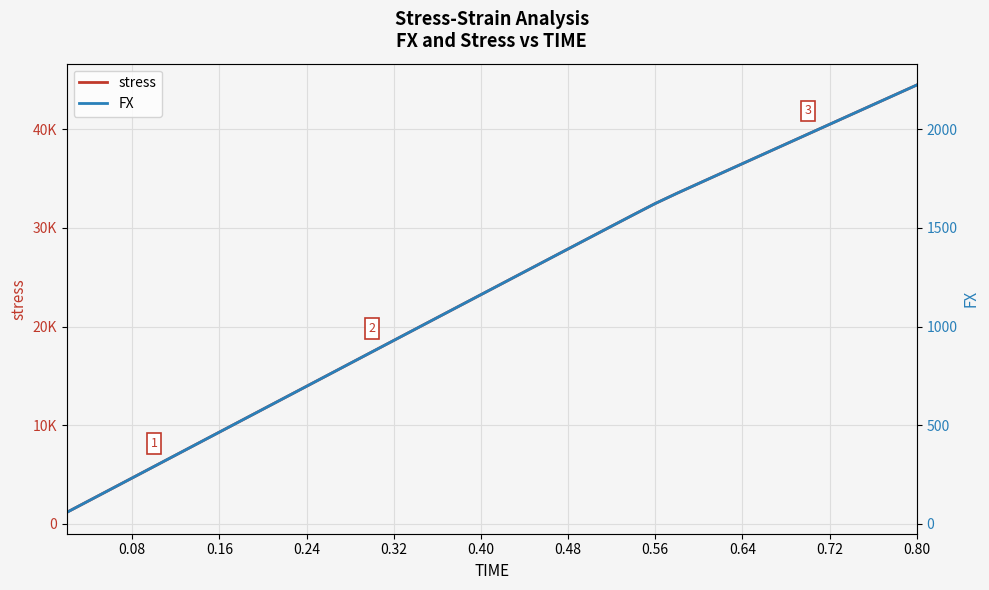

What are all the series names shown in the legend?

stress, FX